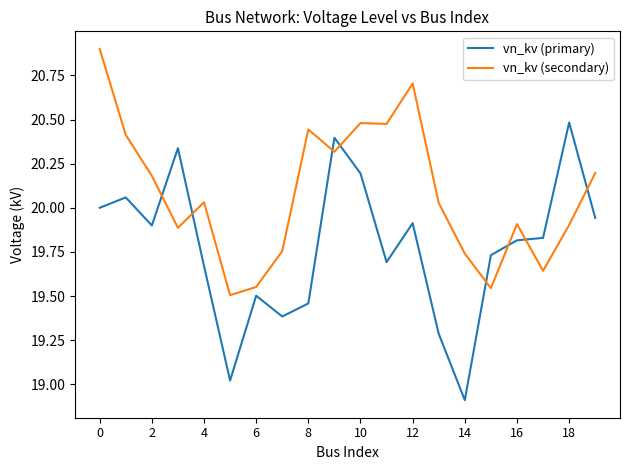

Which series has the widest spread of values?

vn_kv (primary)